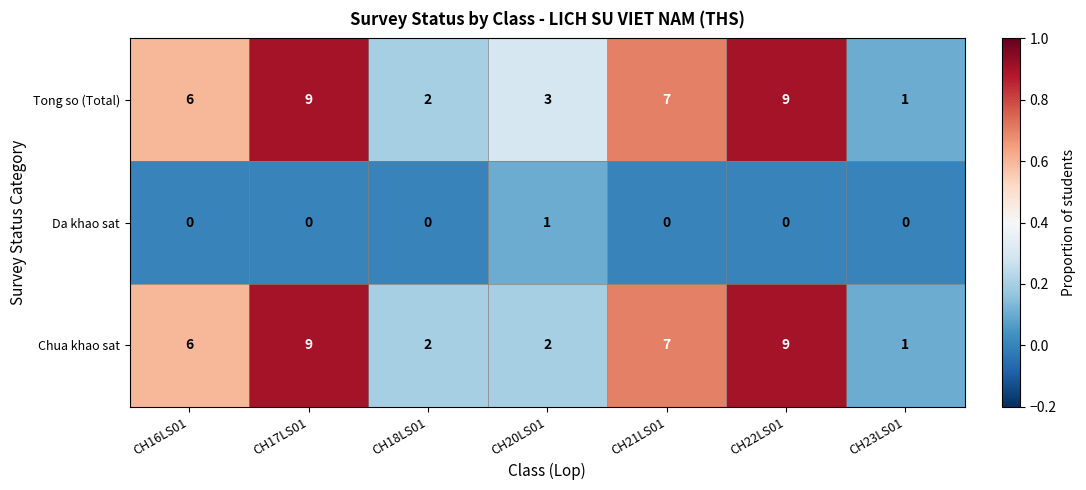

Which series has the largest total across all categories?

Tong so (Total)